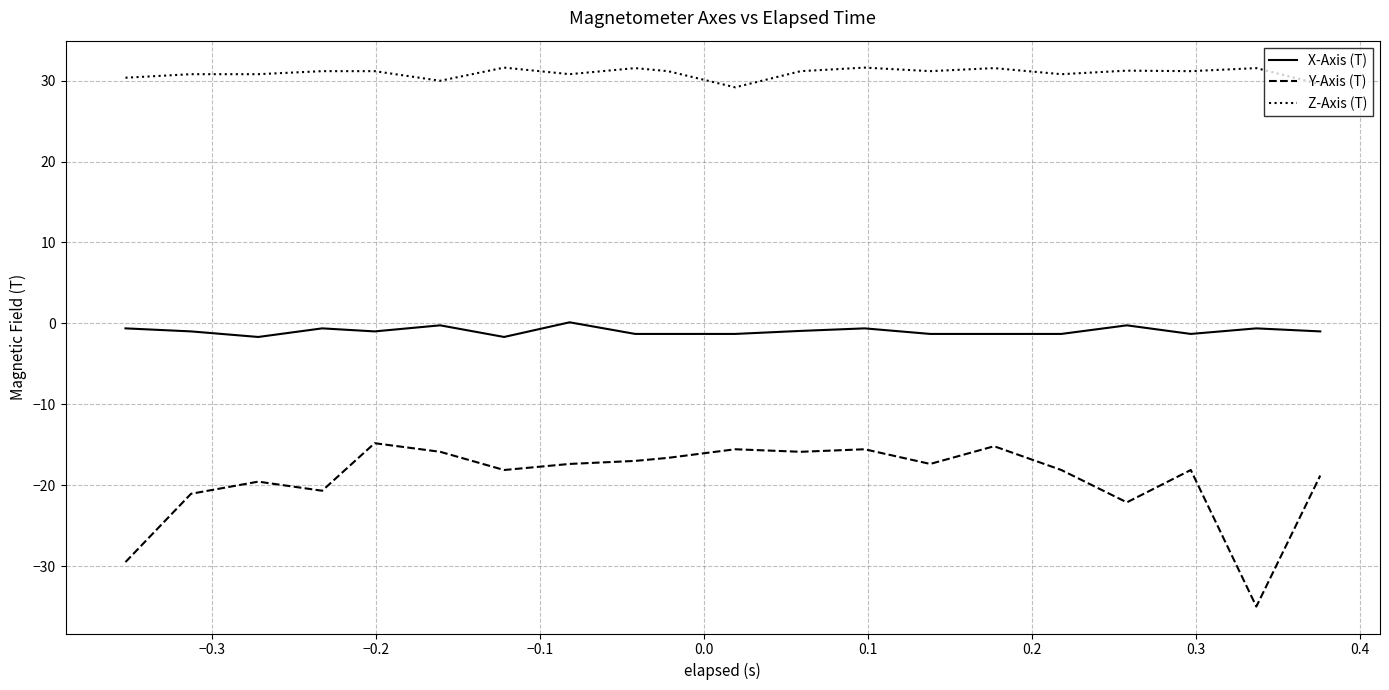

What is the minimum value for X-Axis (T)?

-1.7